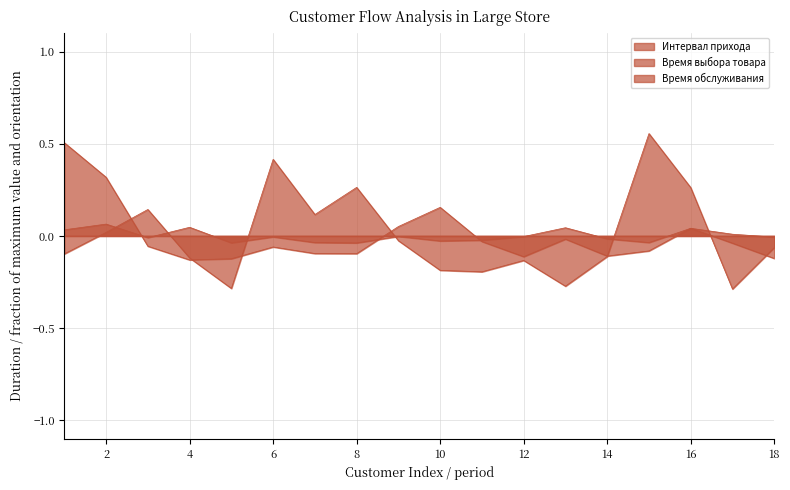

List the series in order of their peak value, lowest first.

Интервал прихода, Время обслуживания, Время выбора товара